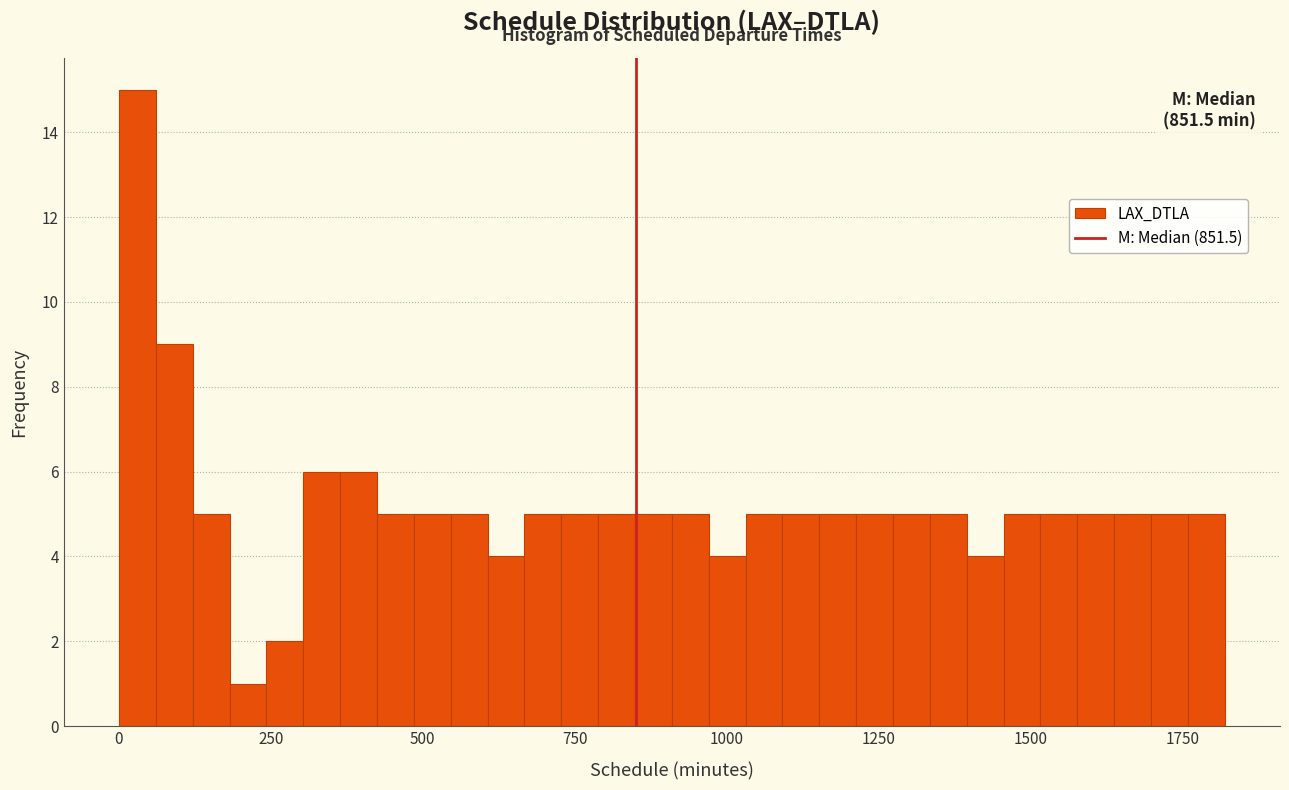

Read against the x-axis, roughly where is the centre of the tallest bar?

50